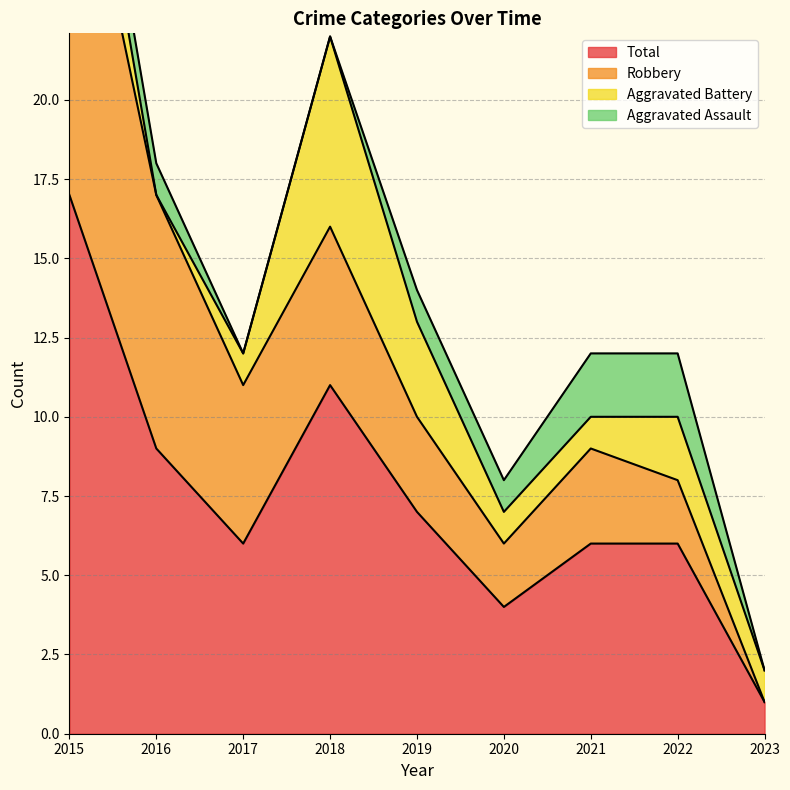

What is the difference between the maximum and minimum values in the Aggravated Battery series?

6